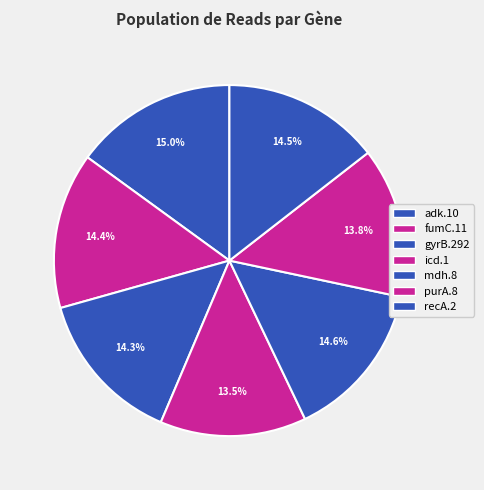

True or false: icd.1 accounts for 20% of the total.

False